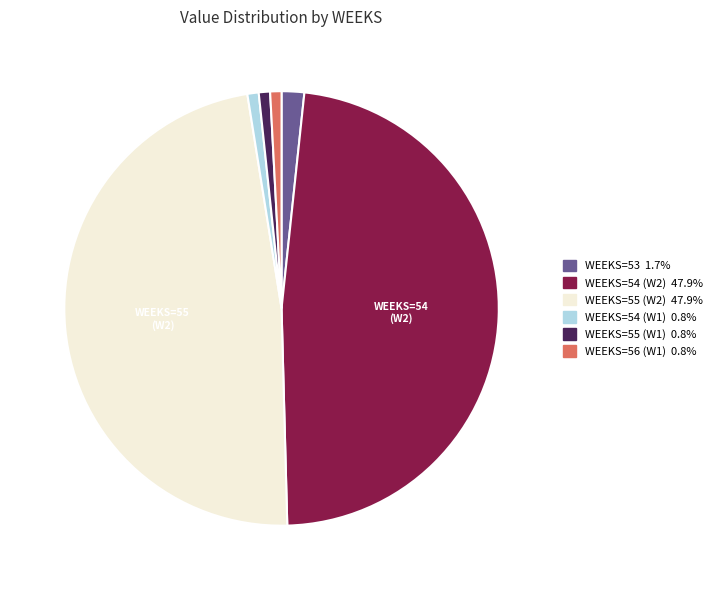

Is there any slice that represents more than half of the pie?

No